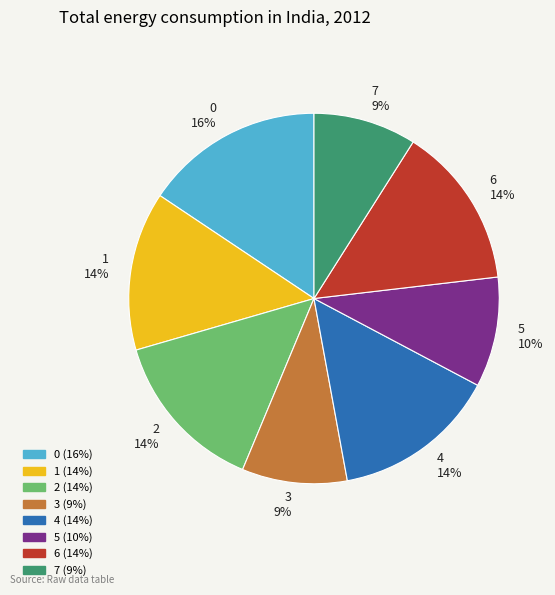

Does 2 account for over 50% of the chart?

No